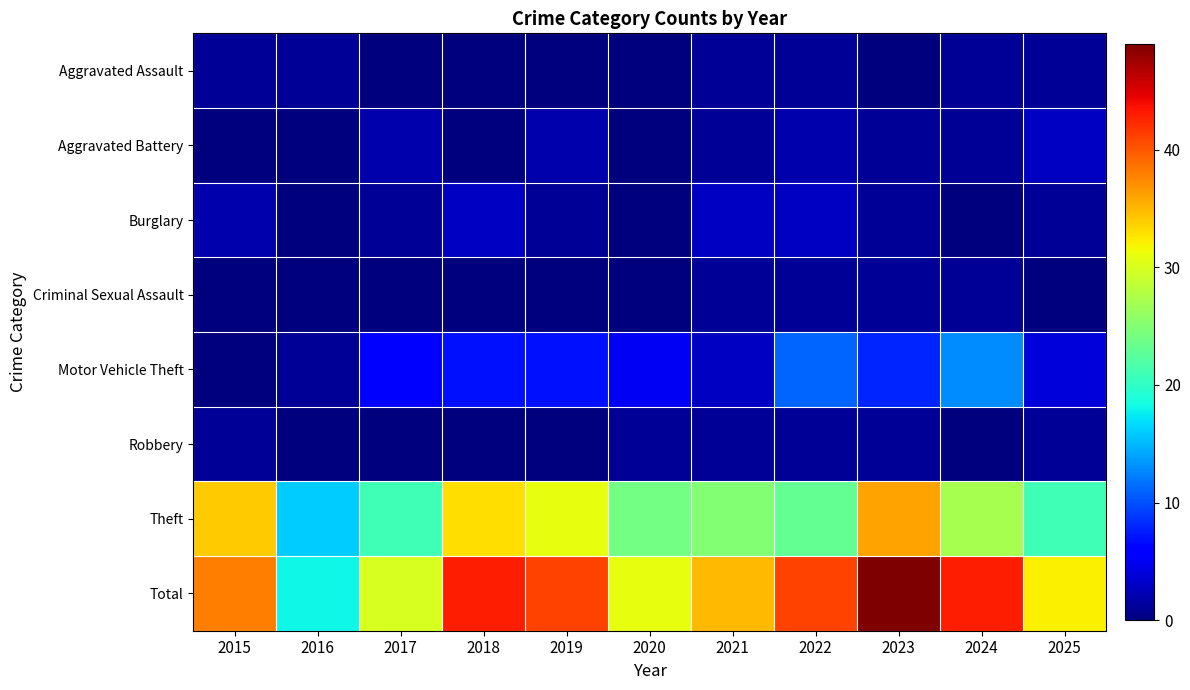

Reading left to right, transcribe all the data shown in this chart.

Aggravated Assault: 2015=1	2016=1	2017=0	2018=0	2019=0	2020=0	2021=1	2022=1	2023=0	2024=1	2025=1
Aggravated Battery: 2015=0	2016=0	2017=2	2018=0	2019=2	2020=0	2021=1	2022=2	2023=1	2024=1	2025=3
Burglary: 2015=2	2016=0	2017=1	2018=3	2019=1	2020=0	2021=3	2022=3	2023=1	2024=0	2025=1
Criminal Sexual Assault: 2015=0	2016=0	2017=0	2018=0	2019=0	2020=0	2021=1	2022=1	2023=1	2024=1	2025=0
Motor Vehicle Theft: 2015=0	2016=1	2017=6	2018=7	2019=7	2020=5	2021=3	2022=11	2023=8	2024=13	2025=4
Robbery: 2015=1	2016=0	2017=0	2018=0	2019=0	2020=1	2021=1	2022=1	2023=1	2024=0	2025=1
Theft: 2015=34	2016=16	2017=21	2018=33	2019=31	2020=24	2021=25	2022=23	2023=36	2024=27	2025=21
Total: 2015=38	2016=18	2017=30	2018=43	2019=41	2020=31	2021=35	2022=41	2023=49	2024=43	2025=32